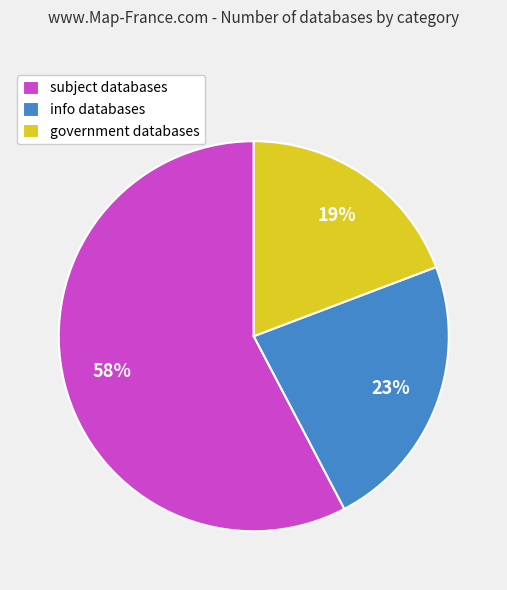

Rank the categories by value from lowest to highest.

government, info, subject